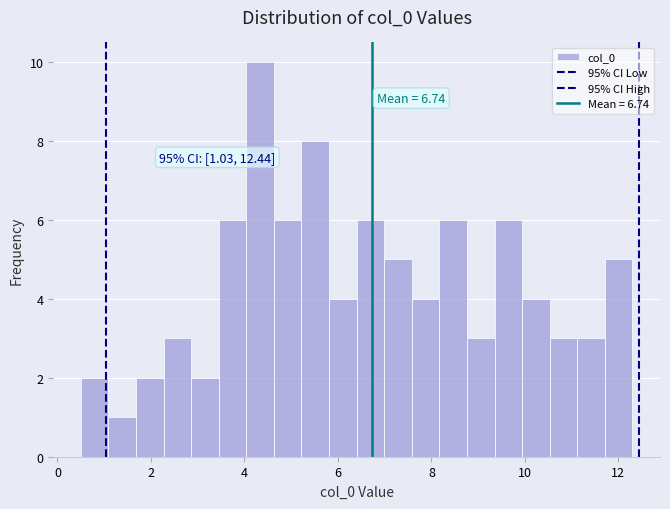

Read against the x-axis, roughly where is the centre of the tallest bar?

4.4